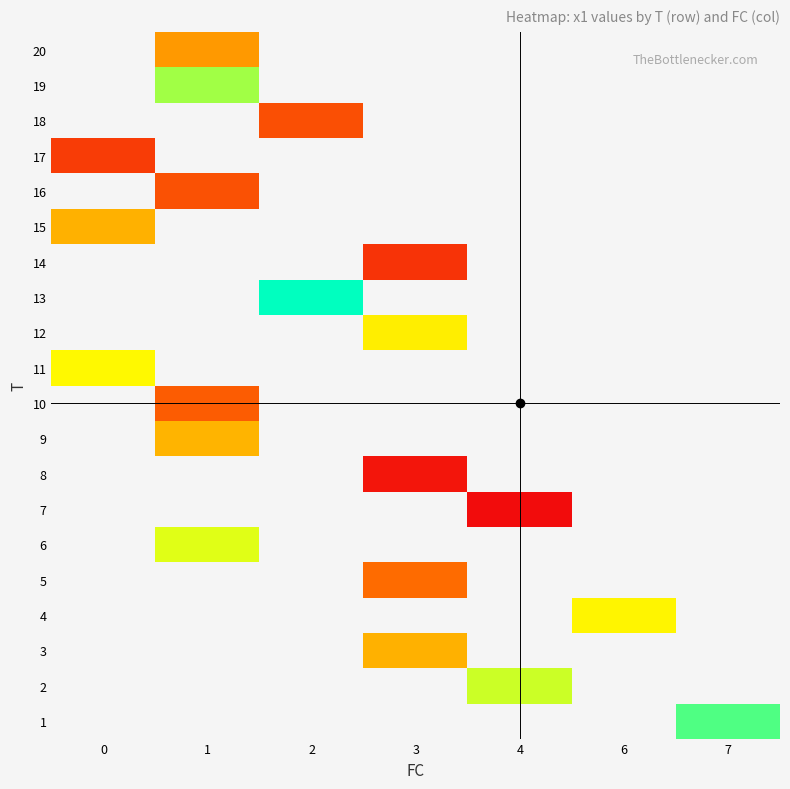

Which series has the largest range (max minus min)?

11